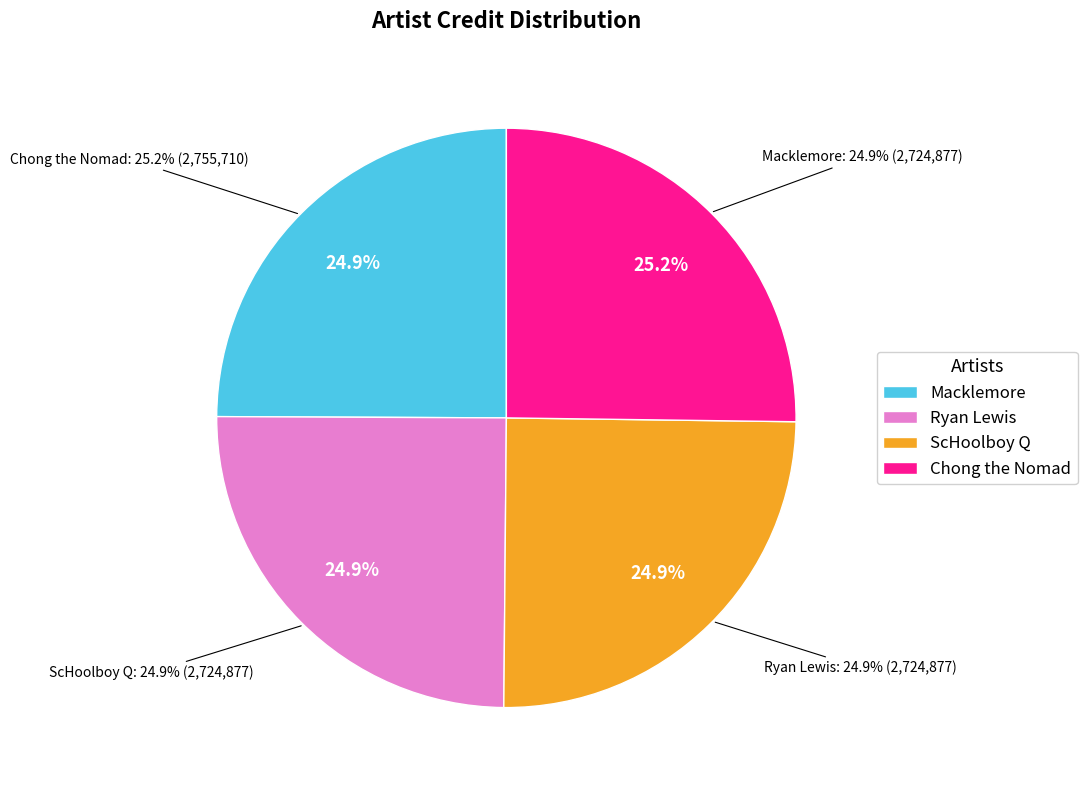

What percentage is NOT represented by Macklemore?

75.1%